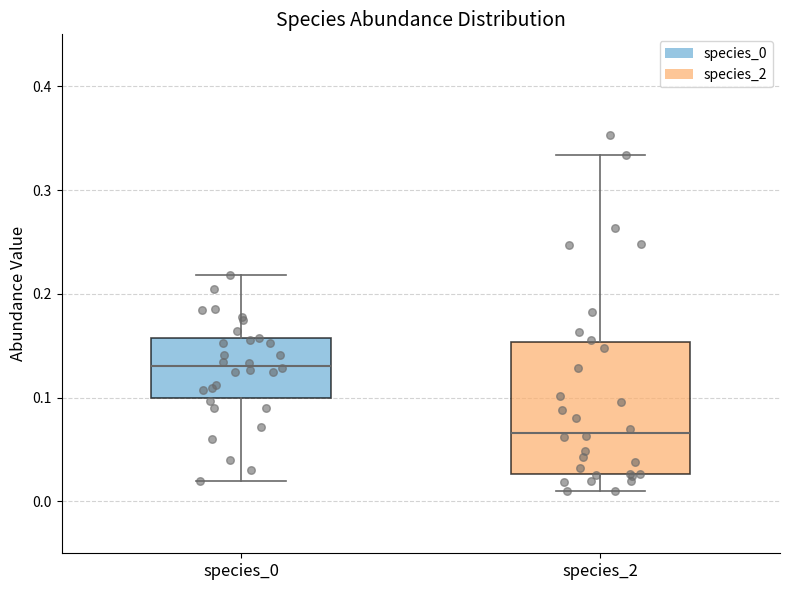

Reading left to right, read every box against the y-axis: the position of its median line, the range the box covers, and the ends of its whiskers. The values are not printed on the chart, so give them approximately, as read against the axis.

species_0: median 0.13, box 0.10 to 0.16, whiskers 0.02 to 0.22
species_2: median 0.07, box 0.03 to 0.15, whiskers 0.01 to 0.33